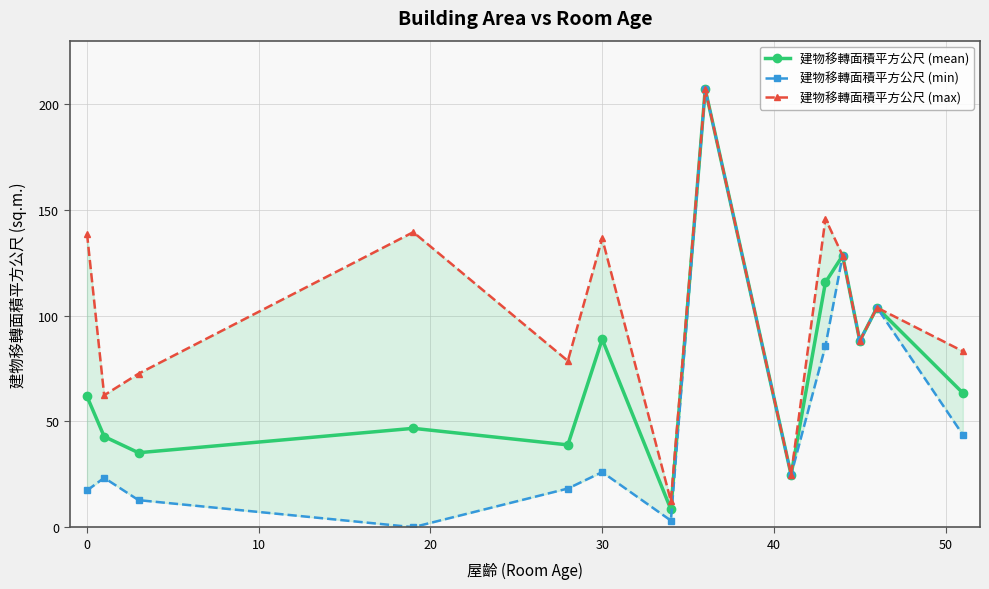

What is the value of the 建物移轉面積平方公尺 (max) point at the 13th from the left?

103.8